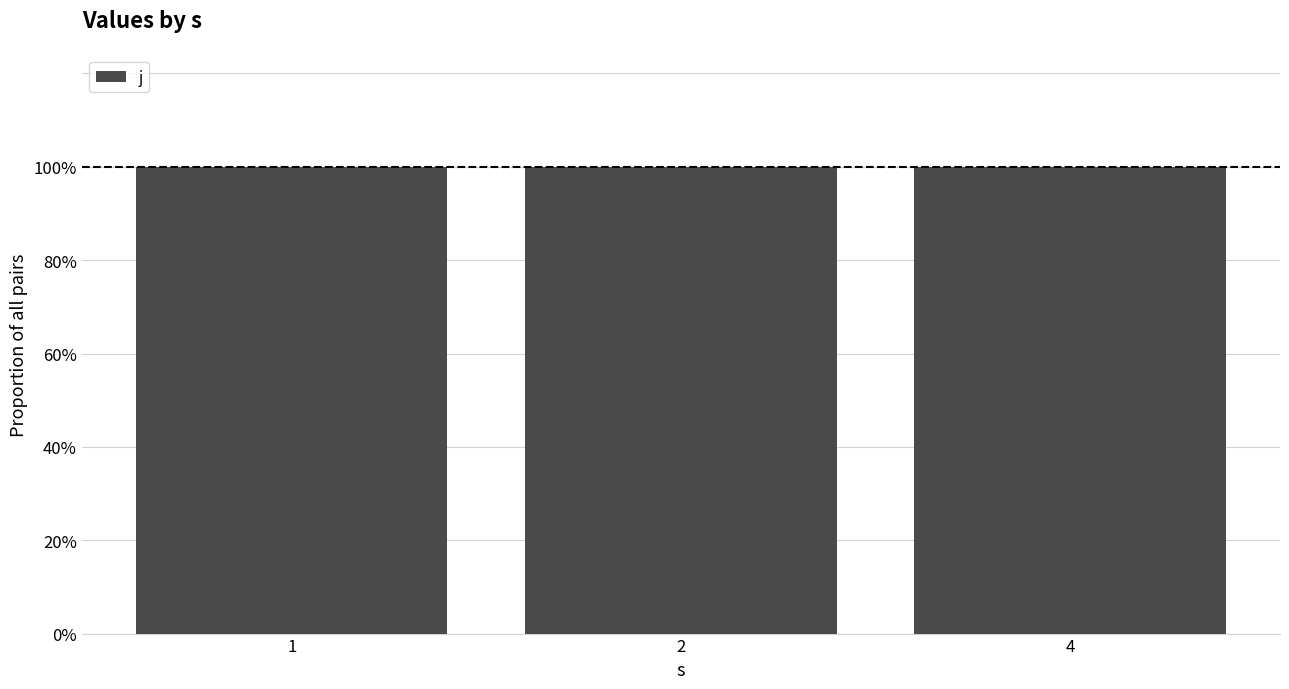

Are the bars horizontal?

No